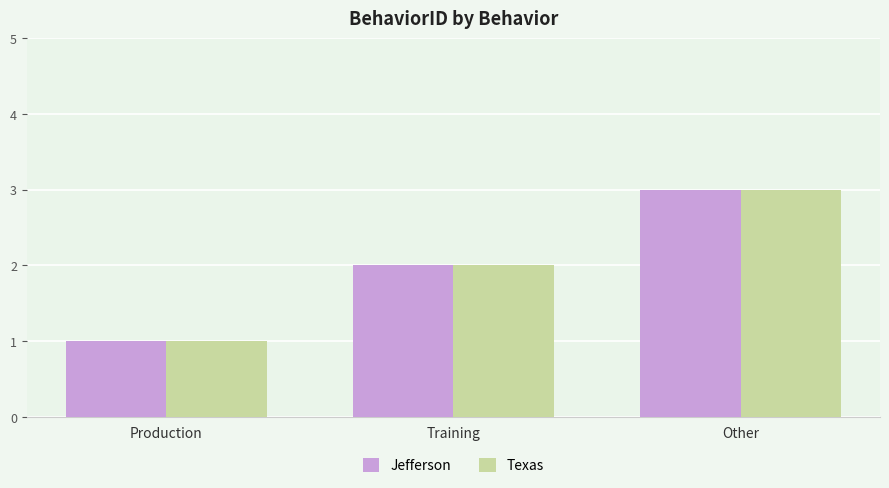

What is the label of the 2nd bar from the left?

Training